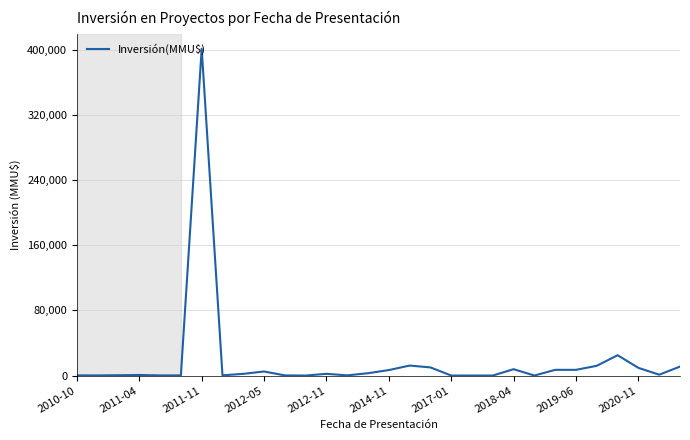

What is the greatest value displayed?

401500